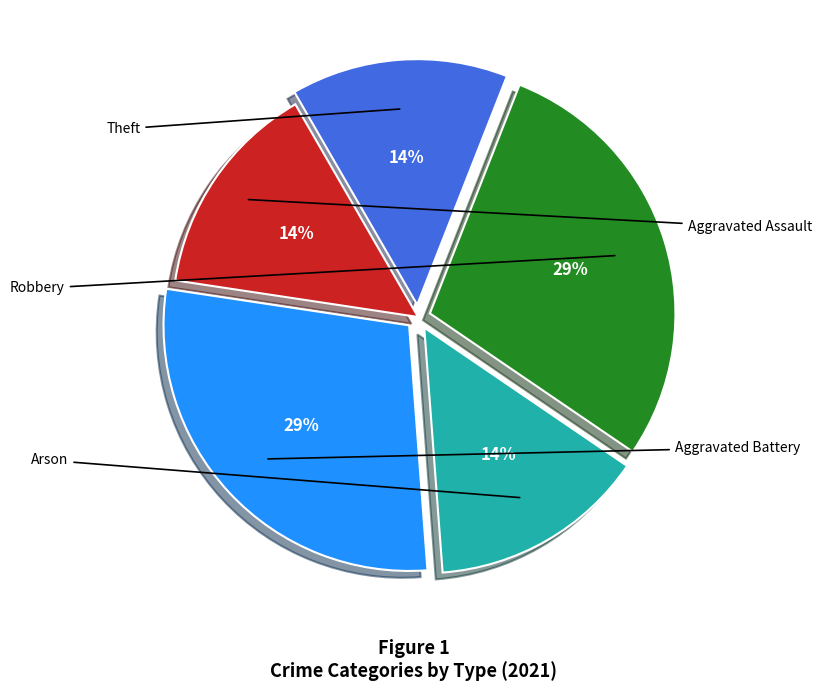

Is it true that Aggravated Battery is 23% of the pie?

False